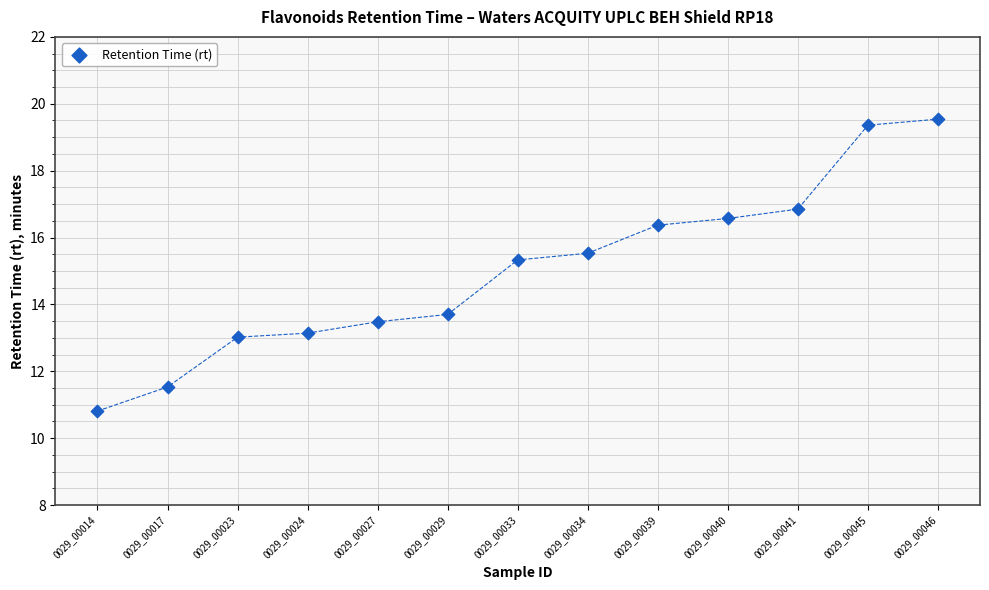

What is the range of Y values (max minus min)?

8.7